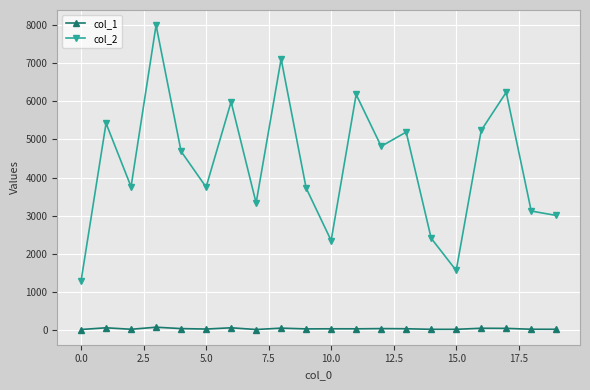

Count the number of categories in the chart.

20